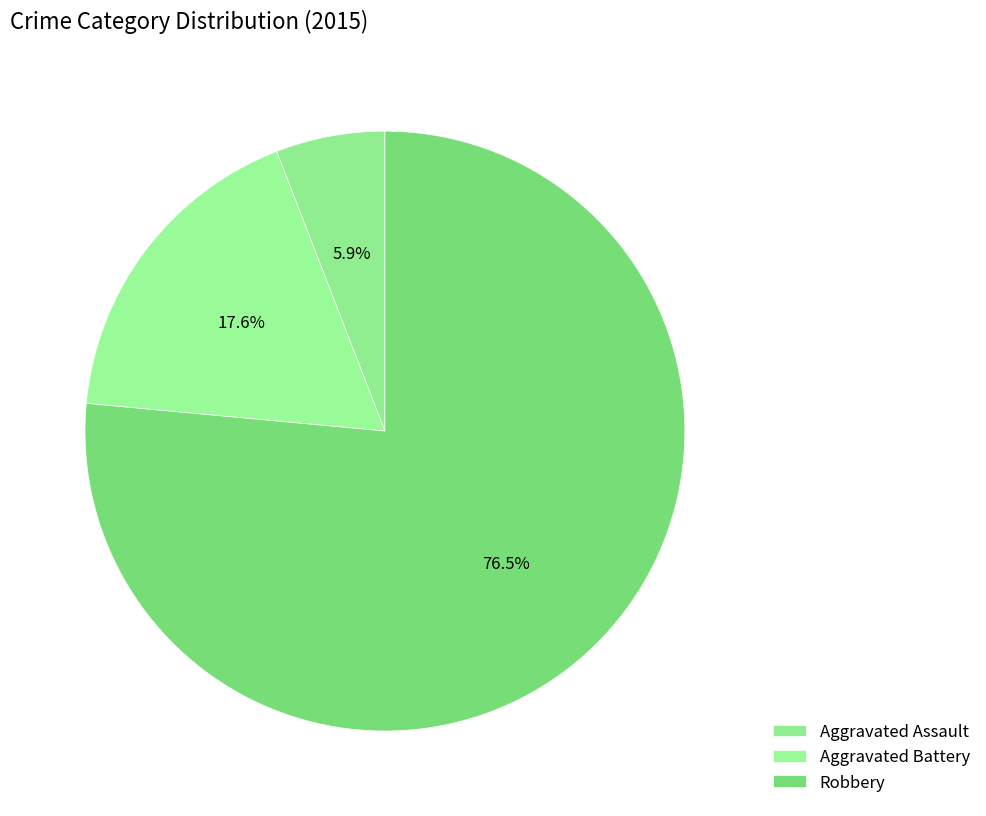

How many segments does this pie chart have?

3